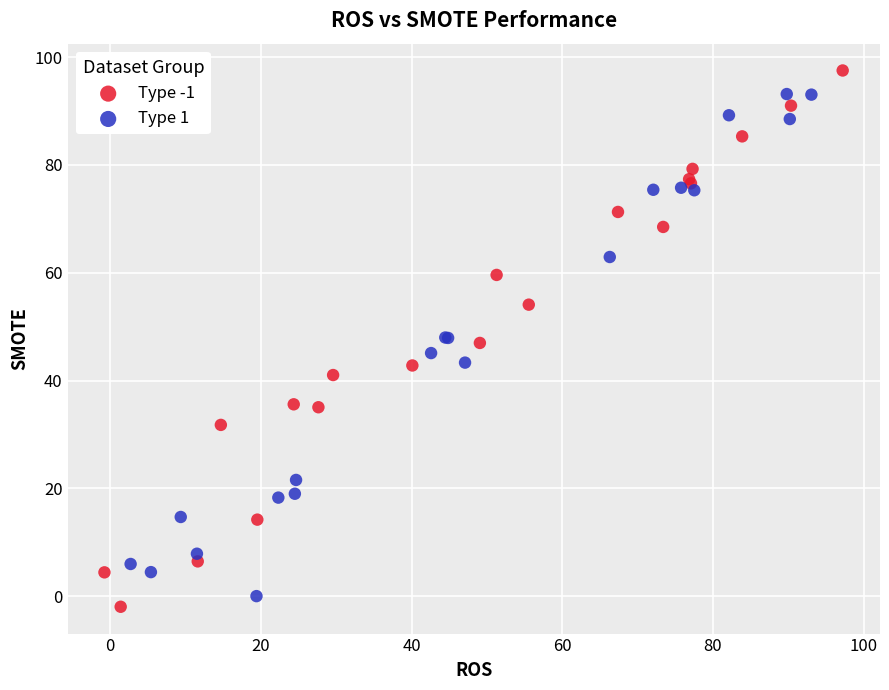

What are all the series names shown in the legend?

Type -1, Type 1